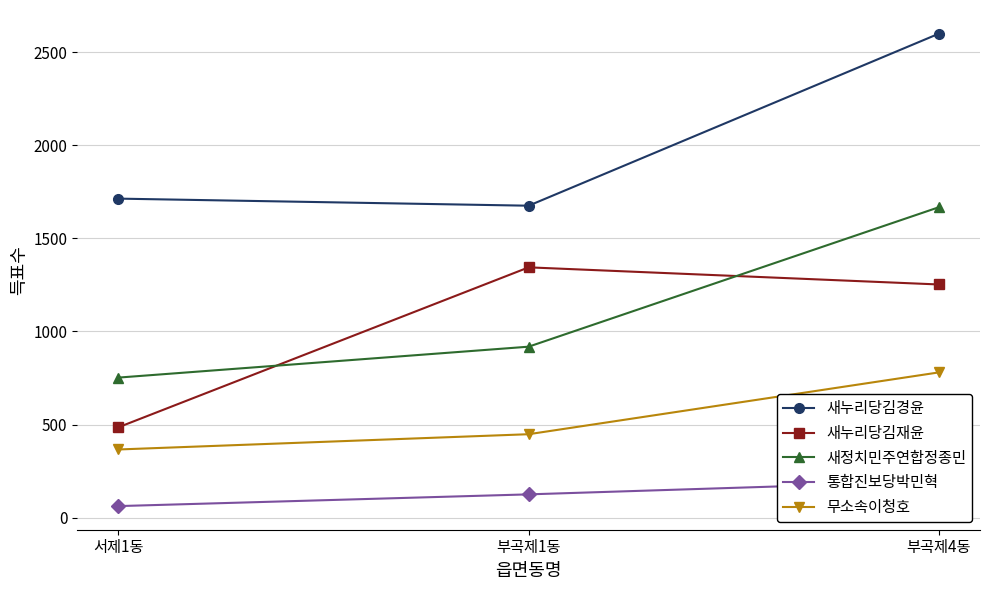

At 부곡제4동, list the series in order from largest to smallest.

새누리당김경윤, 새정치민주연합정종민, 새누리당김재윤, 무소속이청호, 통합진보당박민혁